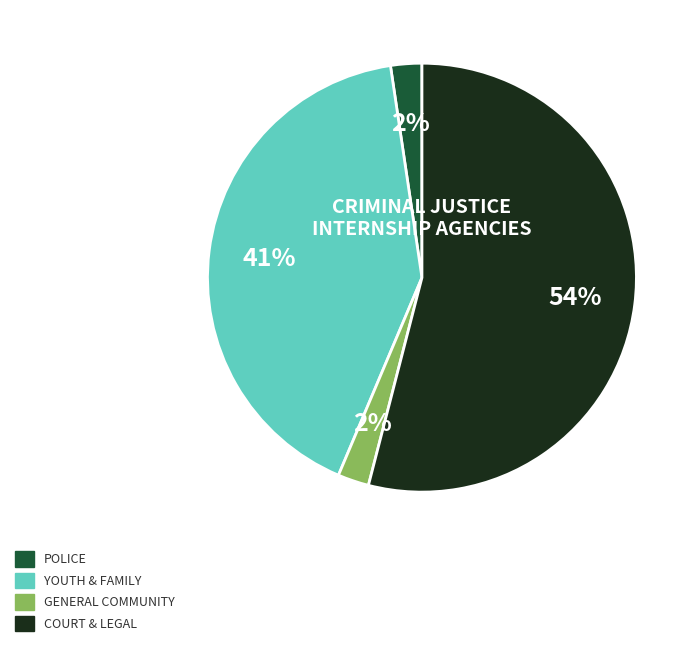

To the nearest percent, what portion does YOUTH & FAMILY represent?

41%